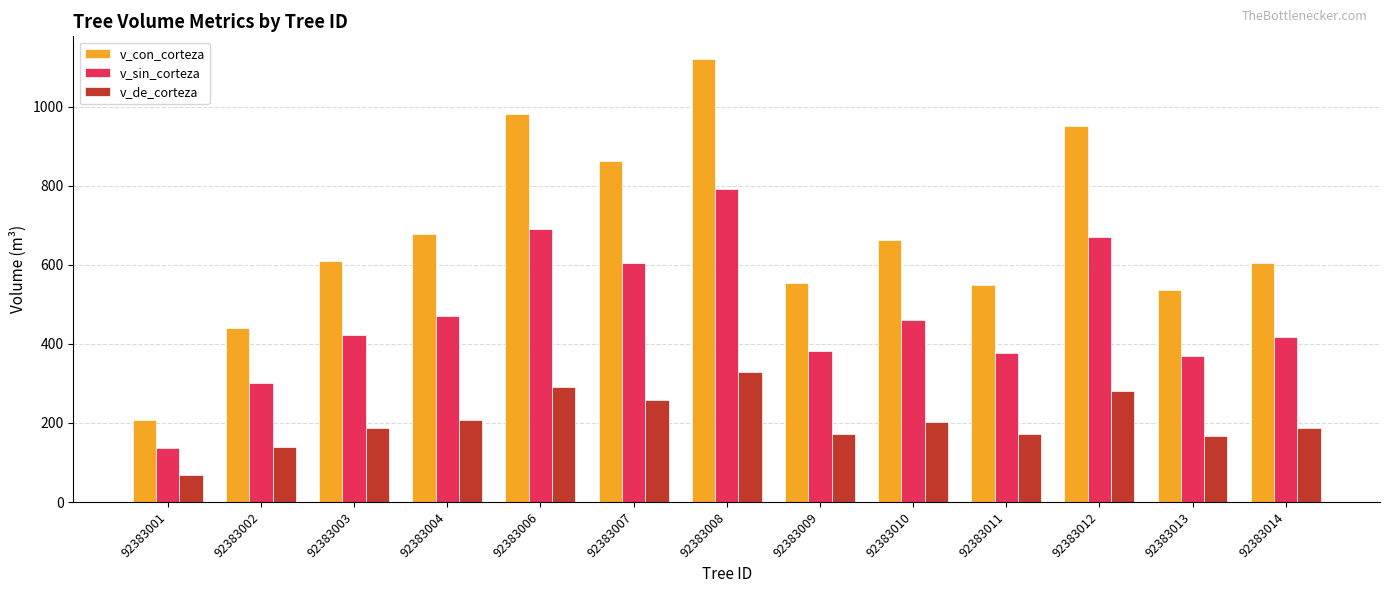

True or false: v_de_corteza has a value of 49.9 at 92383002.

False